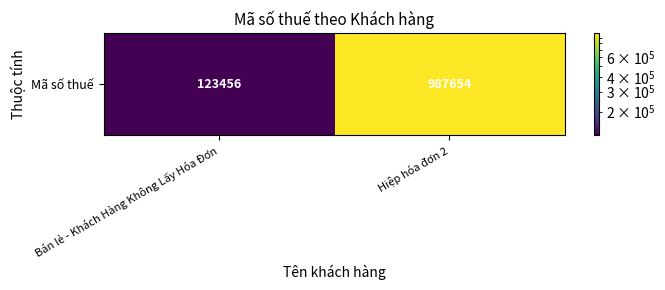

What is the average value?

555555